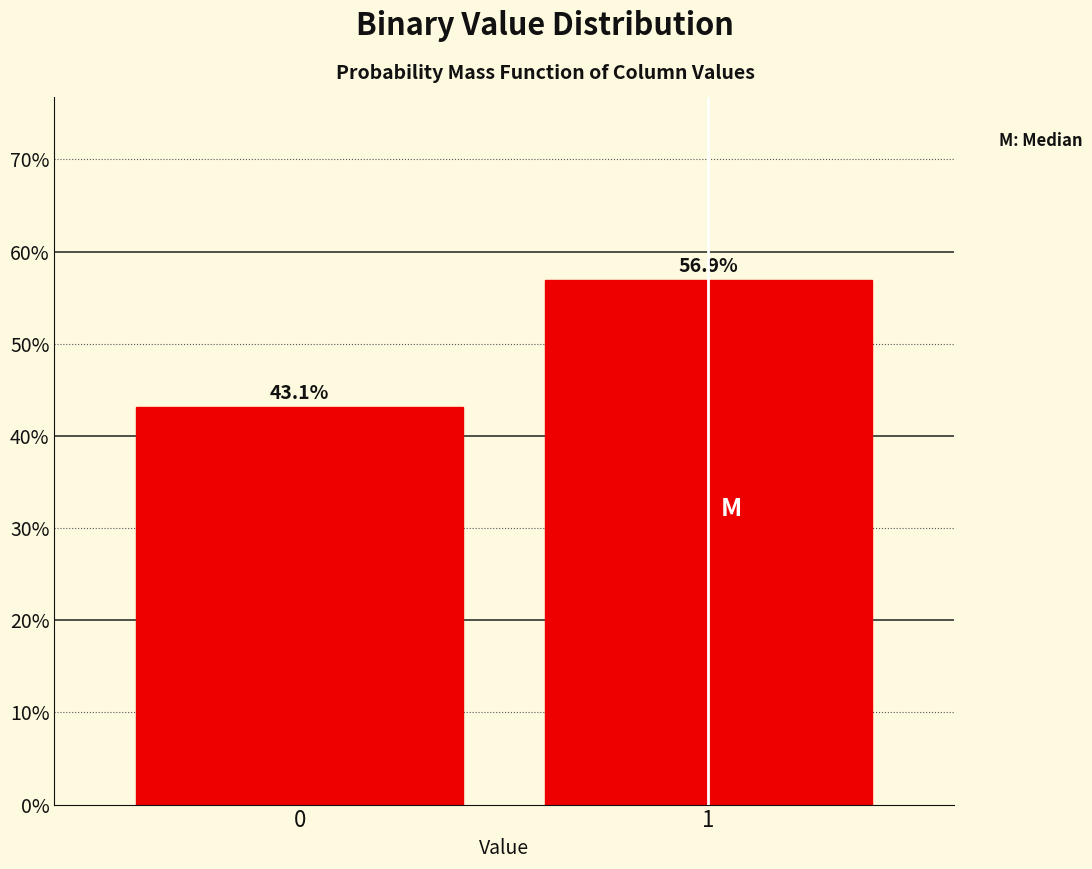

Reading left to right, extract all data points from this chart.

43.1	56.9